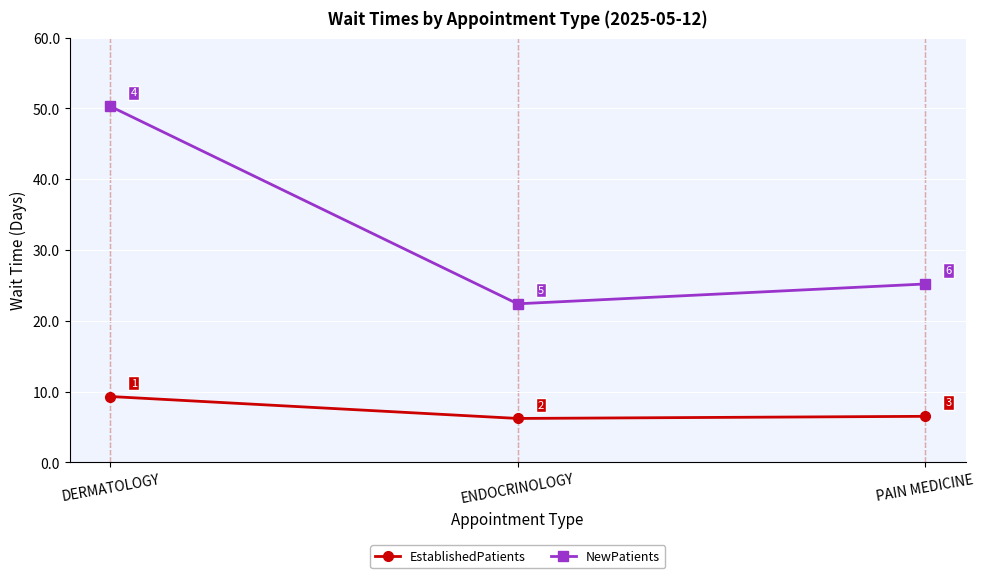

List the series in order of their peak value, lowest first.

EstablishedPatients, NewPatients